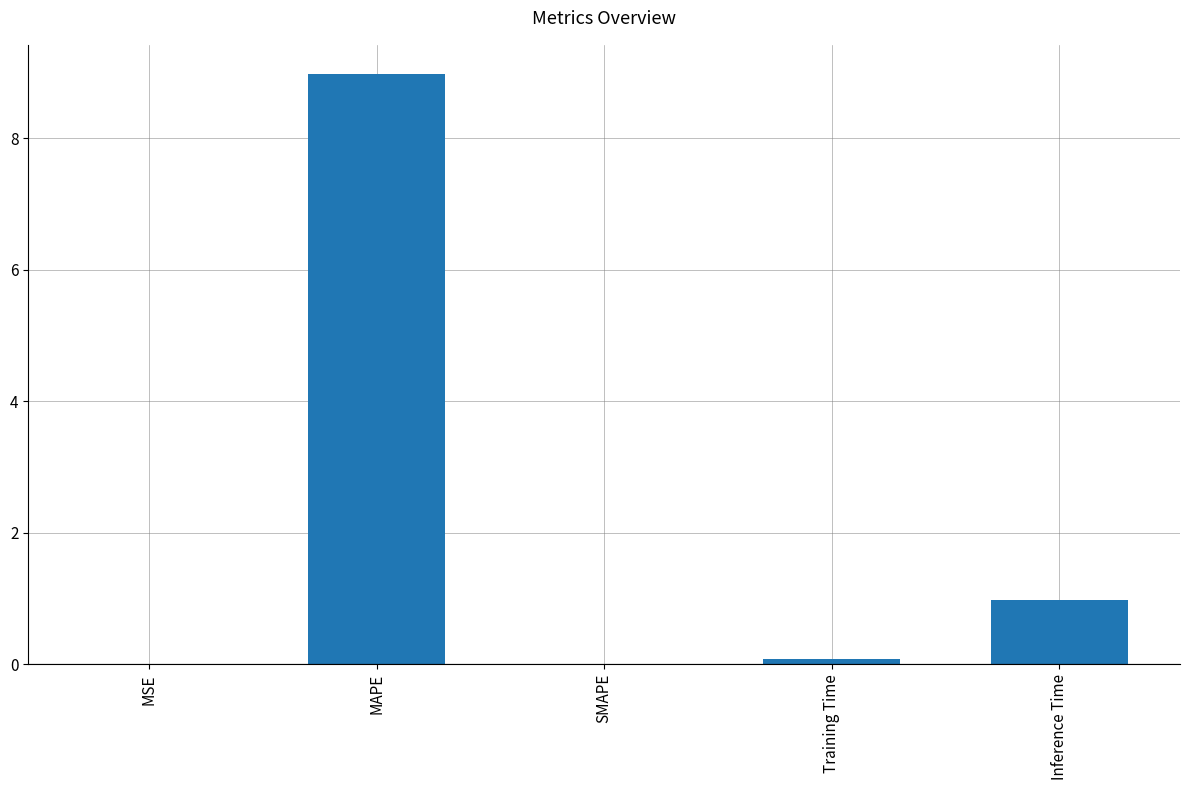

Which has a higher value, Inference Time or MAPE?

MAPE